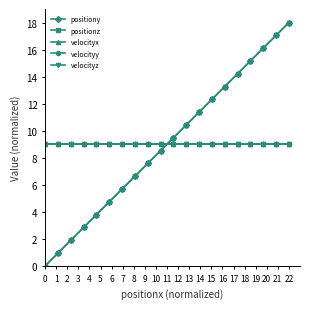

Does the chart have visible grid lines?

No